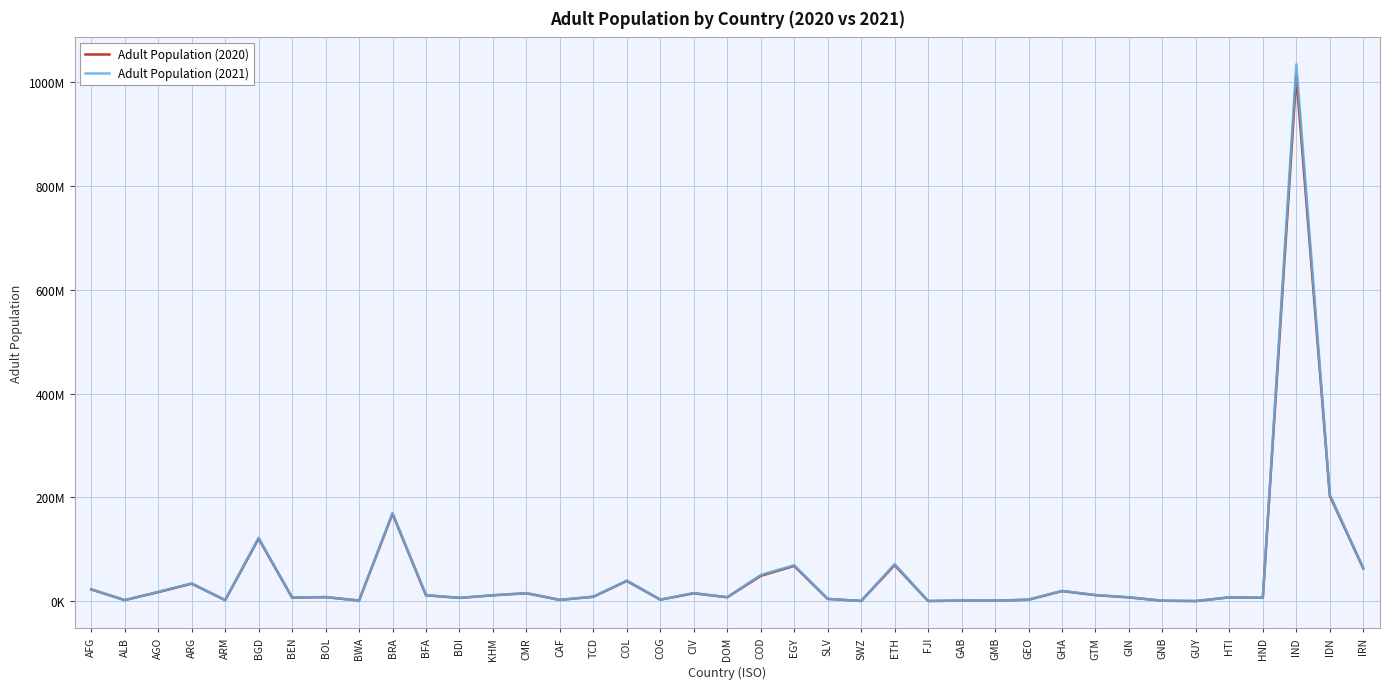

What position from the left is IRN?

39